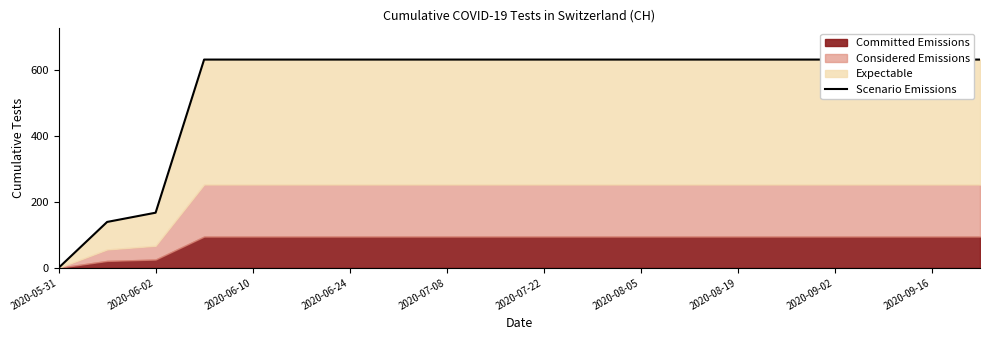

Is it true that the value at 2020-07-22 is 631?

True